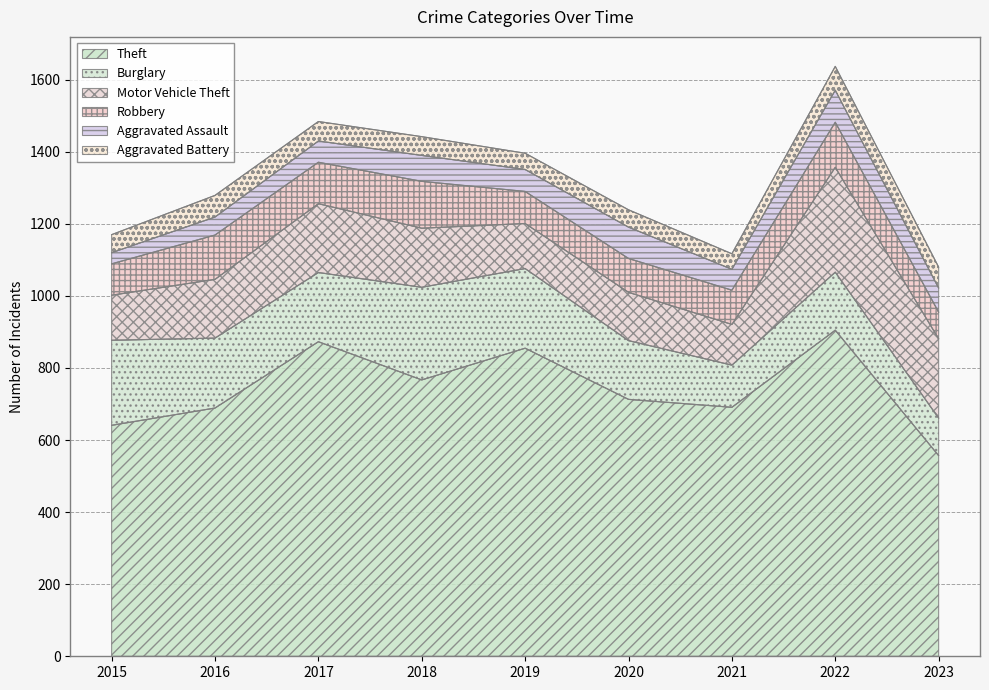

True or false: Aggravated Battery has more than 0 points higher than both neighbors.

True